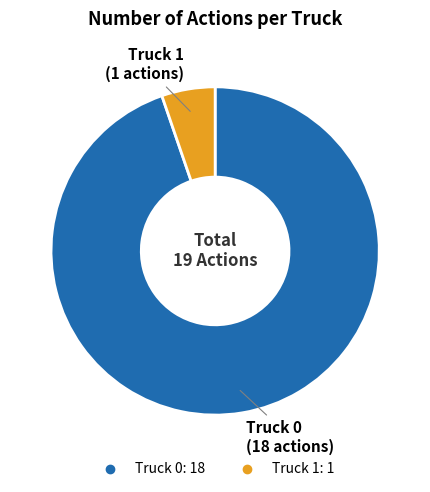

Is it true that Truck 0 is 88% of the pie?

False